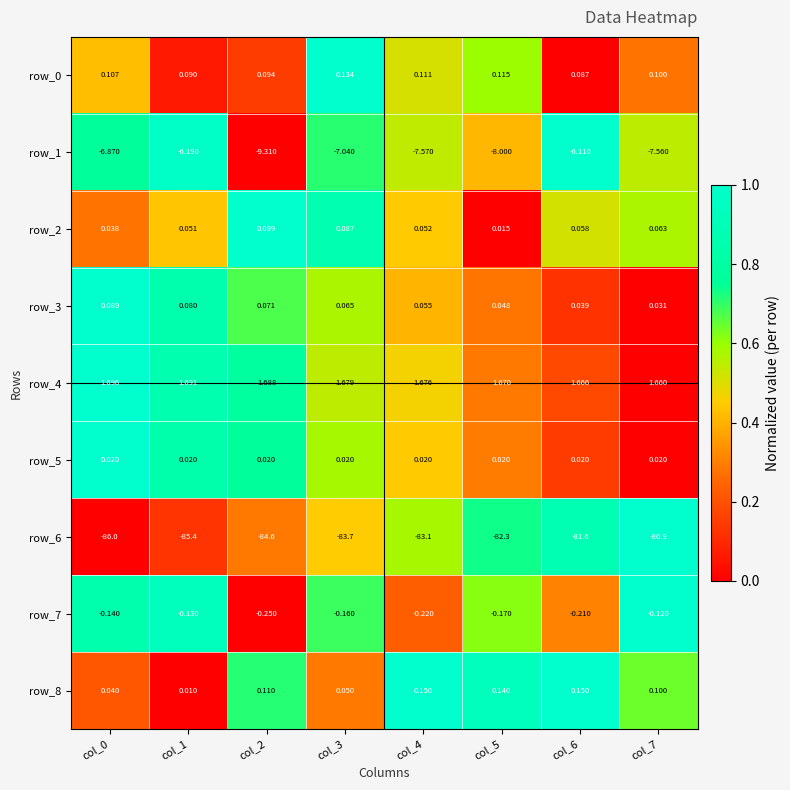

Is it true that row_0 equals -0.5 at col_6?

False